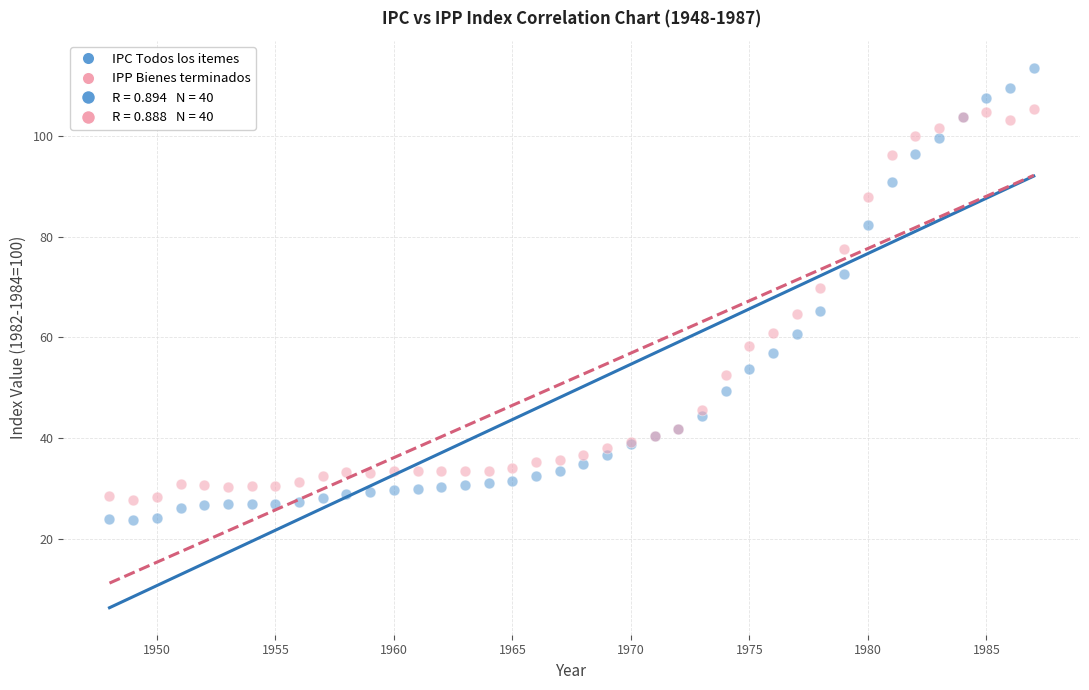

Which series has the widest spread of Y values?

IPC Todos los itemes